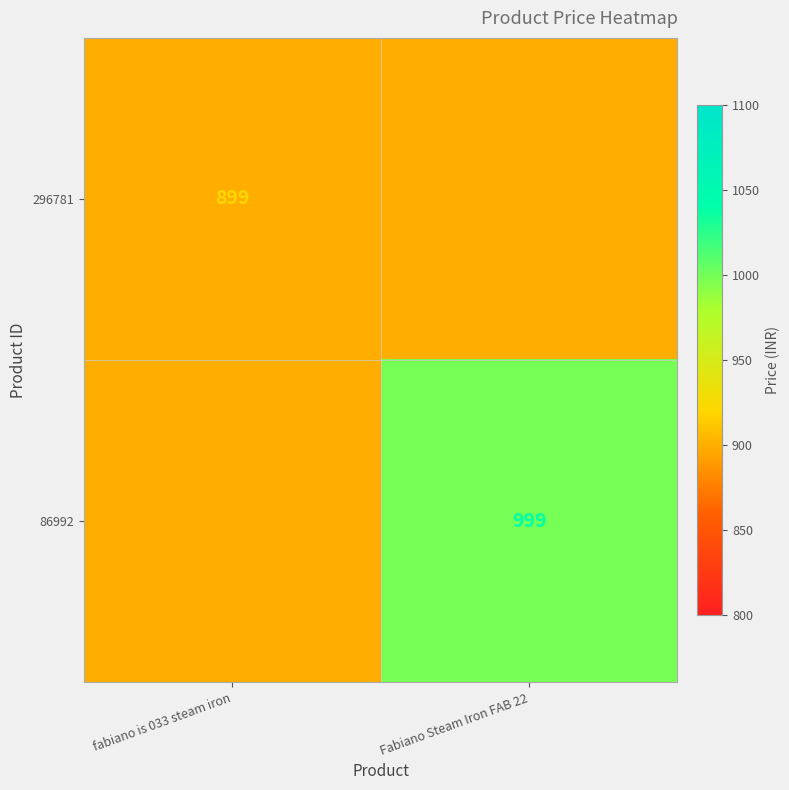

The 86992 series shows 999 at Fabiano Steam Iron FAB 22. True or false?

True